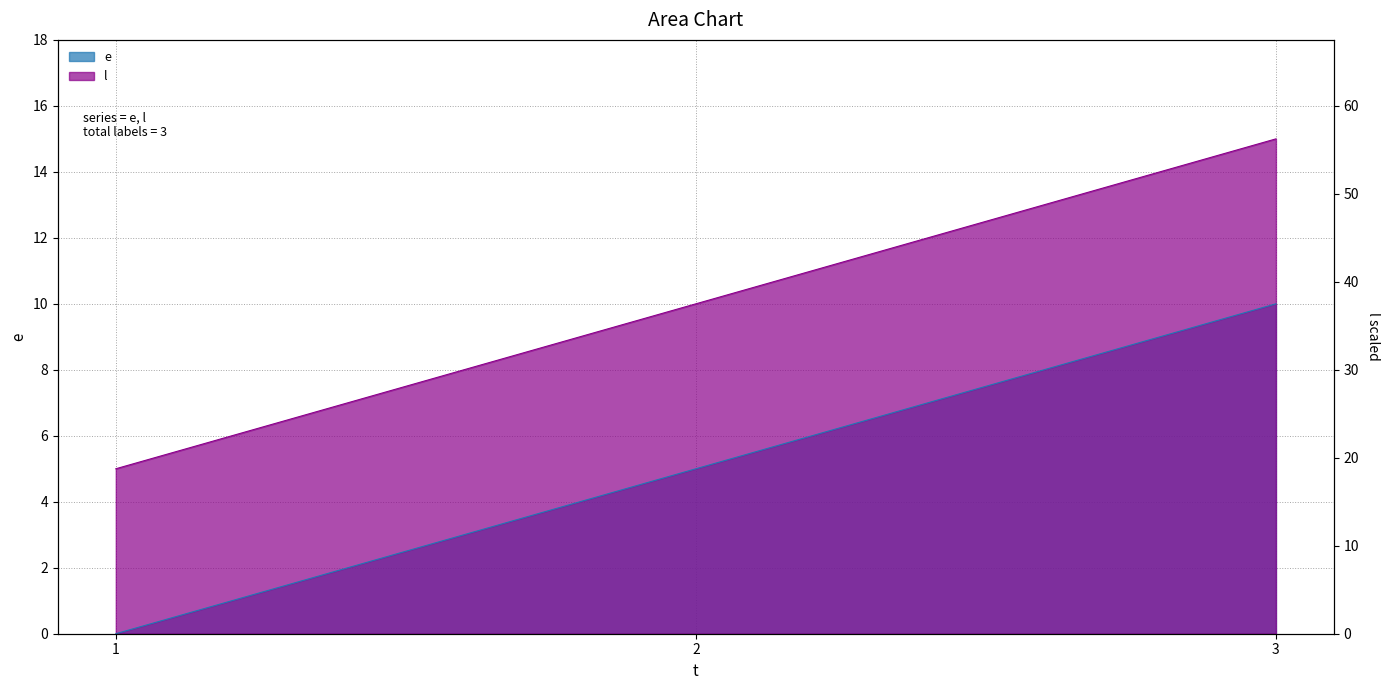

The value of e at 2 is 5. True or false?

True